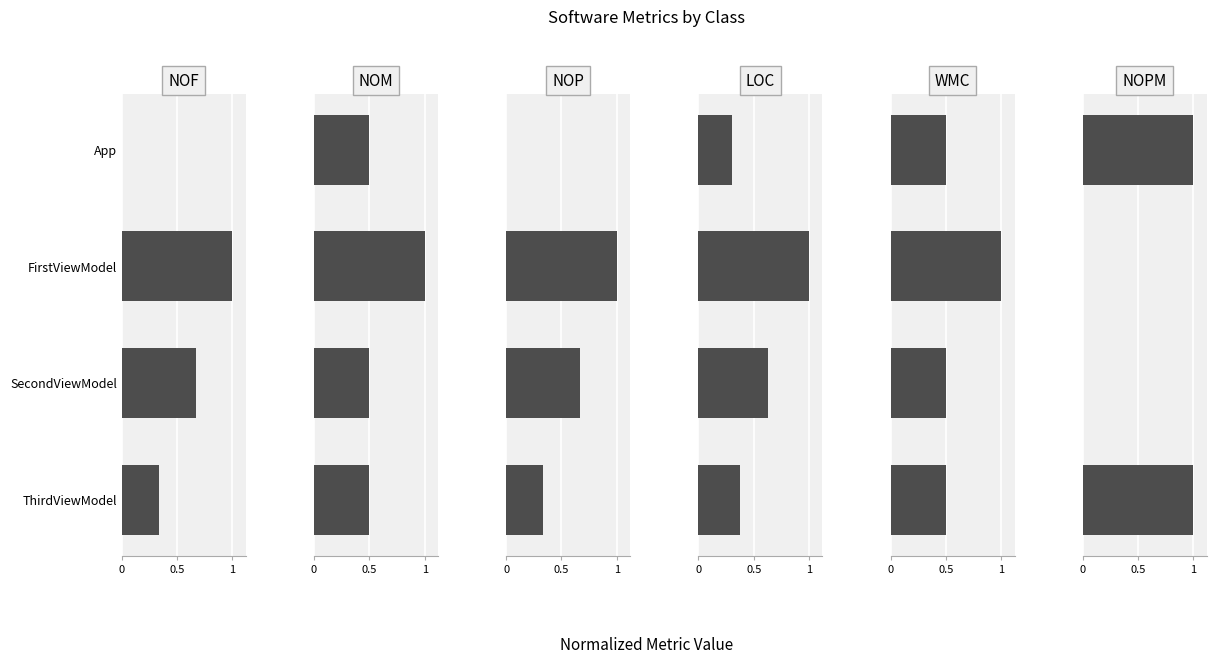

Which series has the largest range (max minus min)?

NOF